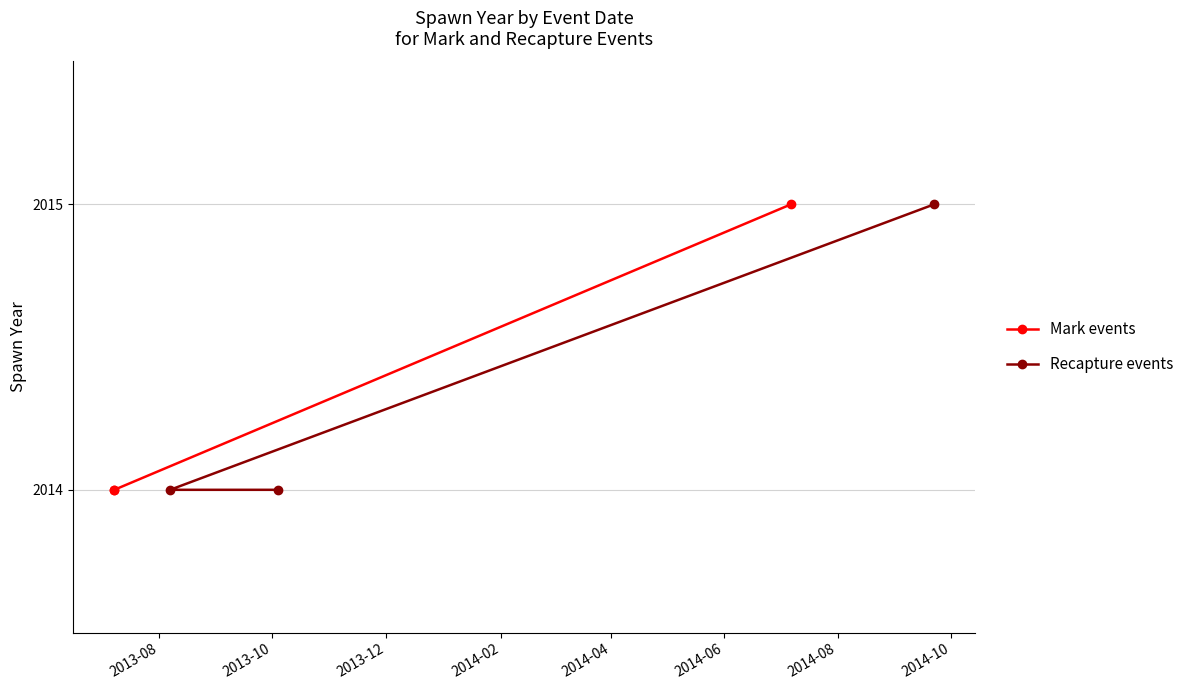

Count the number of data series in this chart.

2